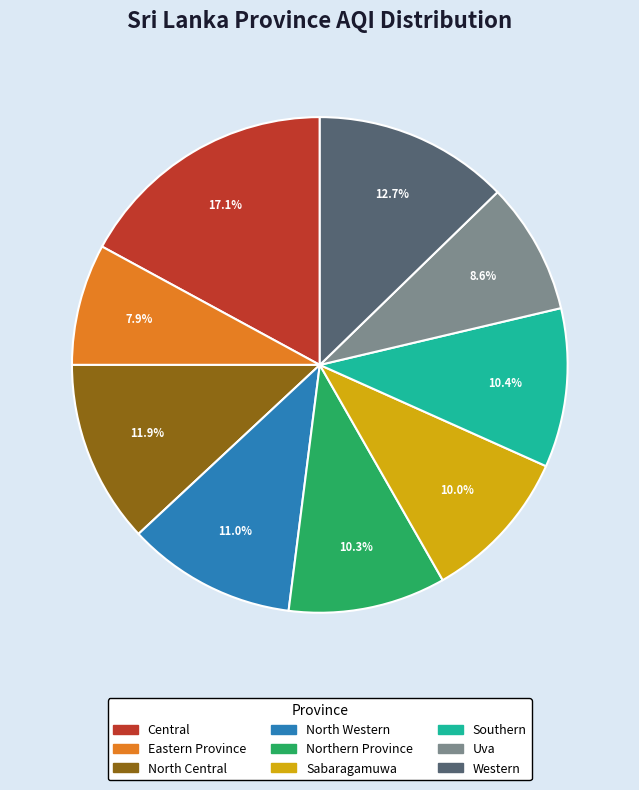

Is it true that Uva is 19% of the pie?

False